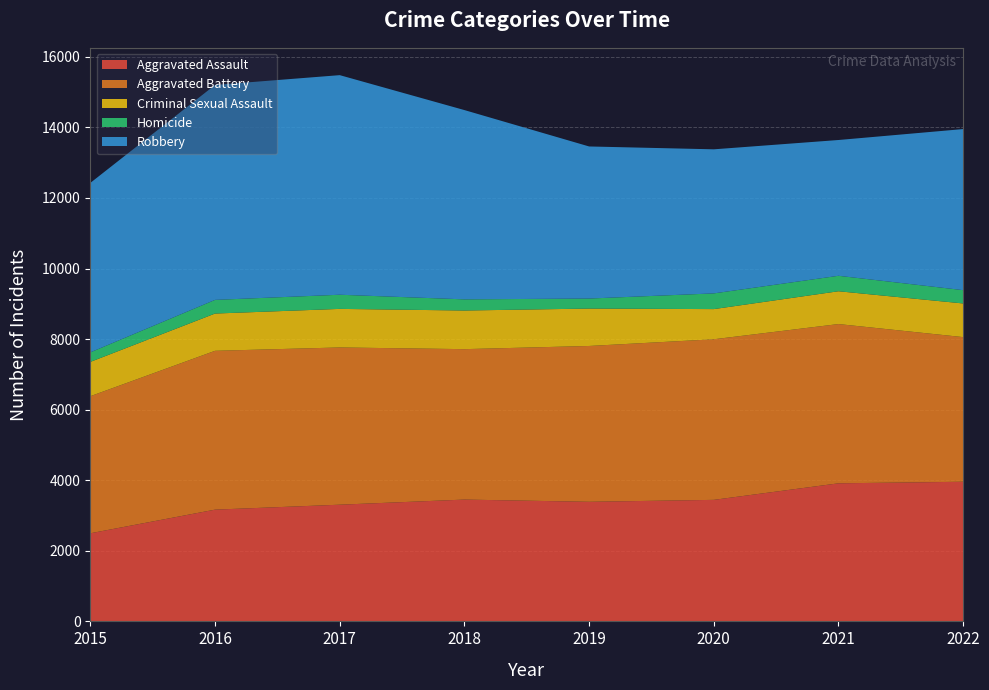

Reading right to left, extract all data points from this chart.

Aggravated Assault: 3957	3913	3444	3389	3452	3307	3167	2497
Aggravated Battery: 4099	4513	4551	4416	4263	4456	4501	3885
Criminal Sexual Assault: 954	930	855	1060	1095	1093	1056	972
Homicide: 377	438	445	284	316	401	387	270
Robbery: 4565	3848	4083	4310	5364	6223	6091	4803